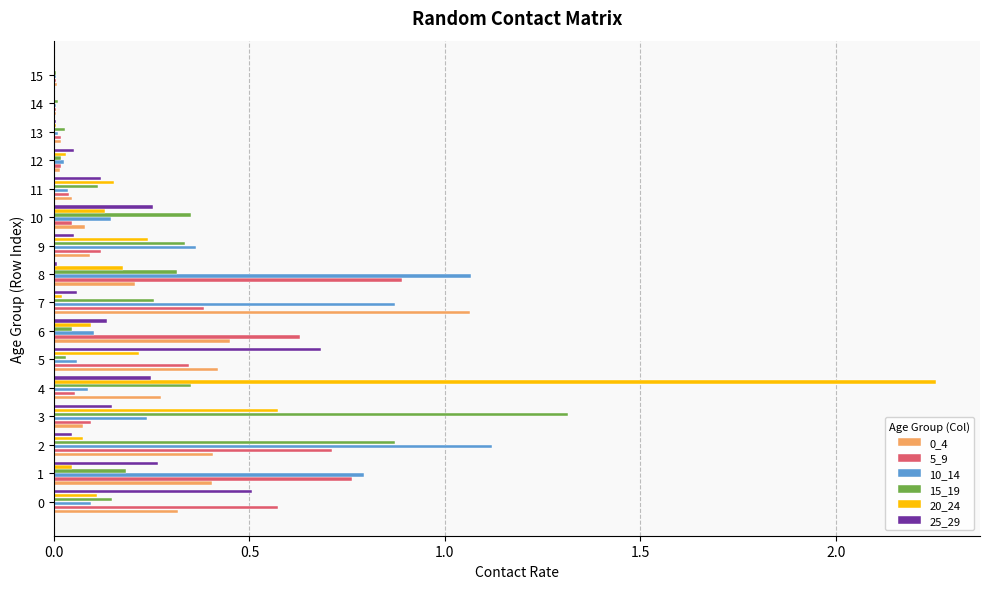

The value of 10_14 at 10 is 0.1. True or false?

True